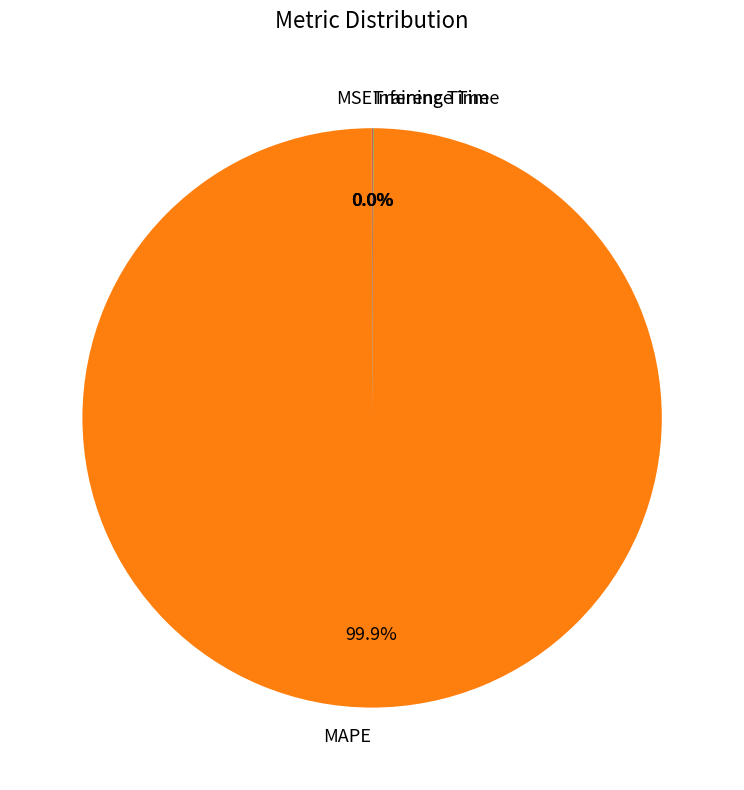

To the nearest percent, what portion does MAPE represent?

100%